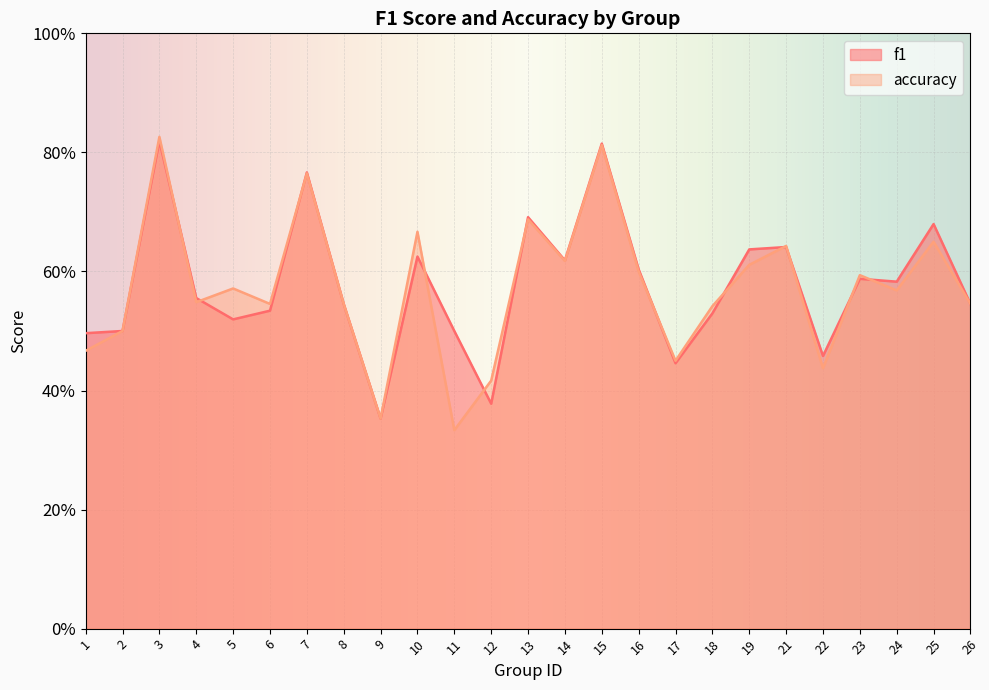

Which series ends up on top after the final intersection of f1 and accuracy?

f1